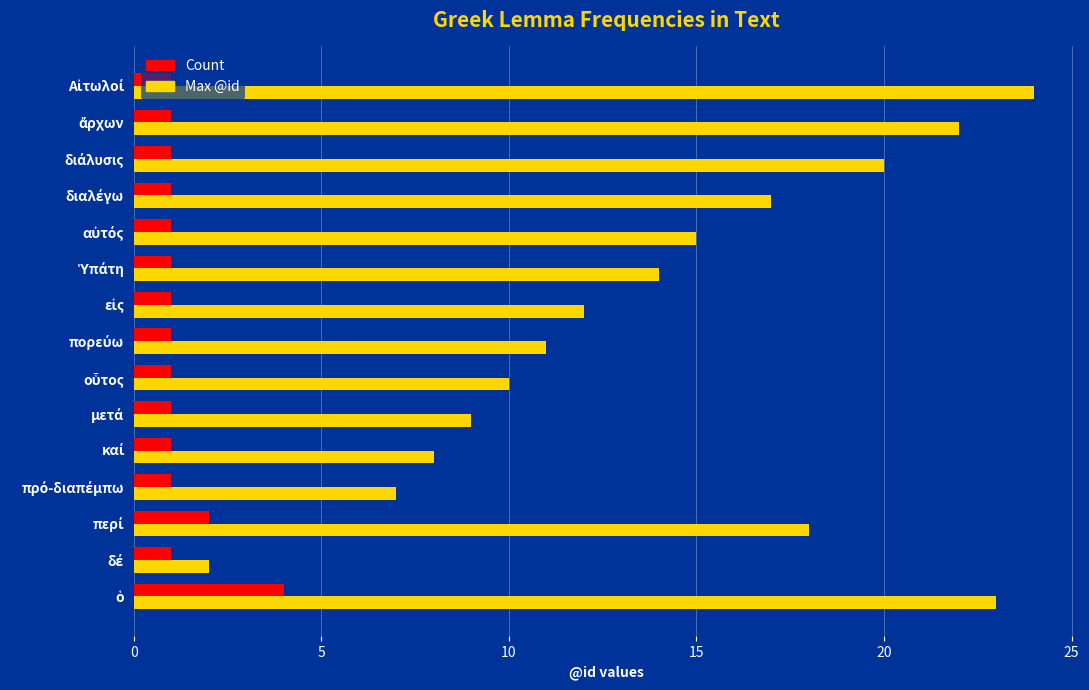

What is the maximum value shown in the chart?

24